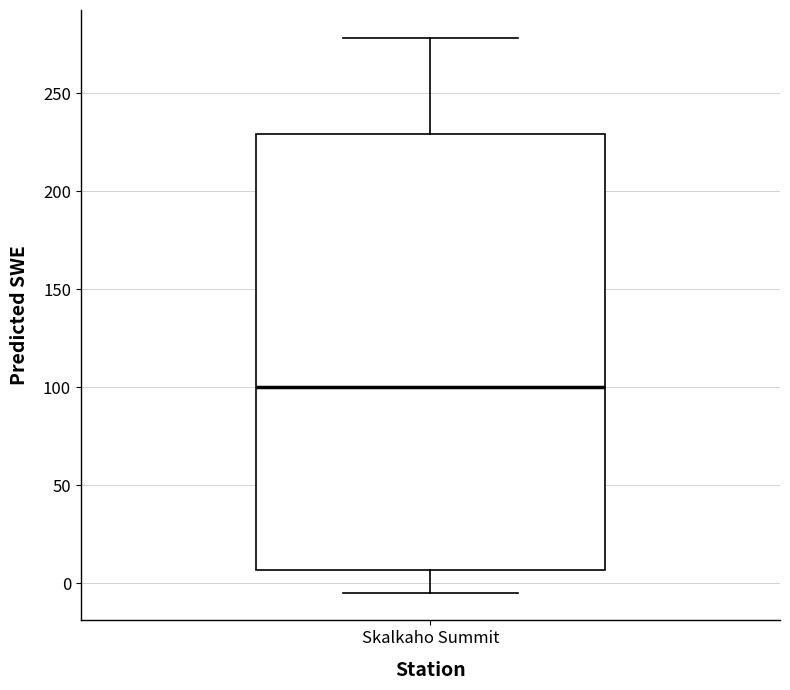

Read this box plot against the y-axis: the position of the median line, the range covered by the box, and the ends of both whiskers. The values are not printed on the chart, so give them approximately, as read against the axis.

median 100, box 5 to 230, whiskers -5 to 280